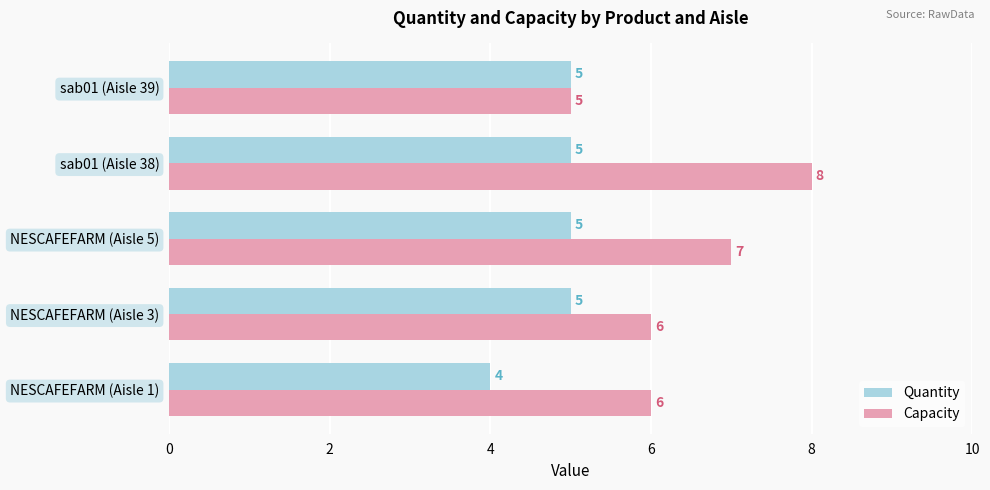

What is the difference between the maximum and minimum values in the Capacity series?

3